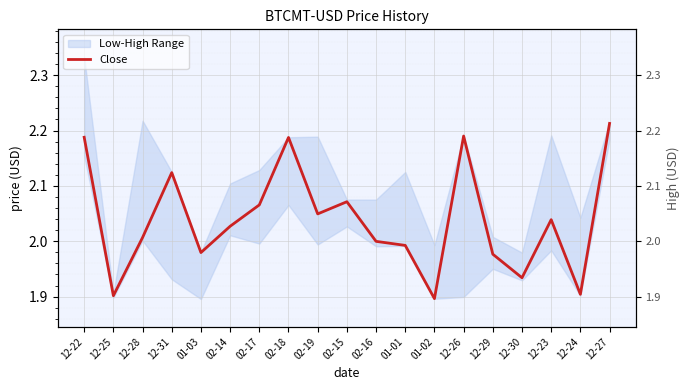

Which series has the largest total across all categories?

High